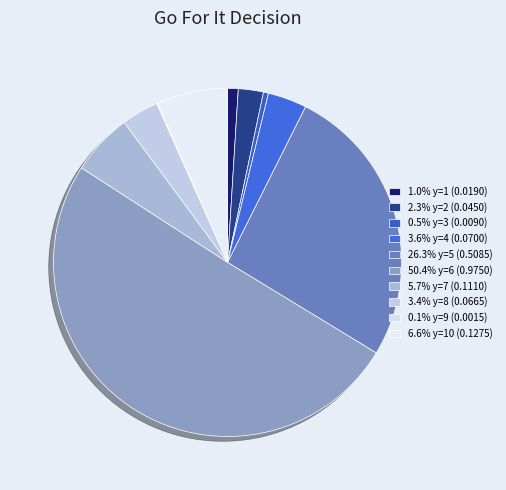

What is the smallest slice in the pie chart?

y=9